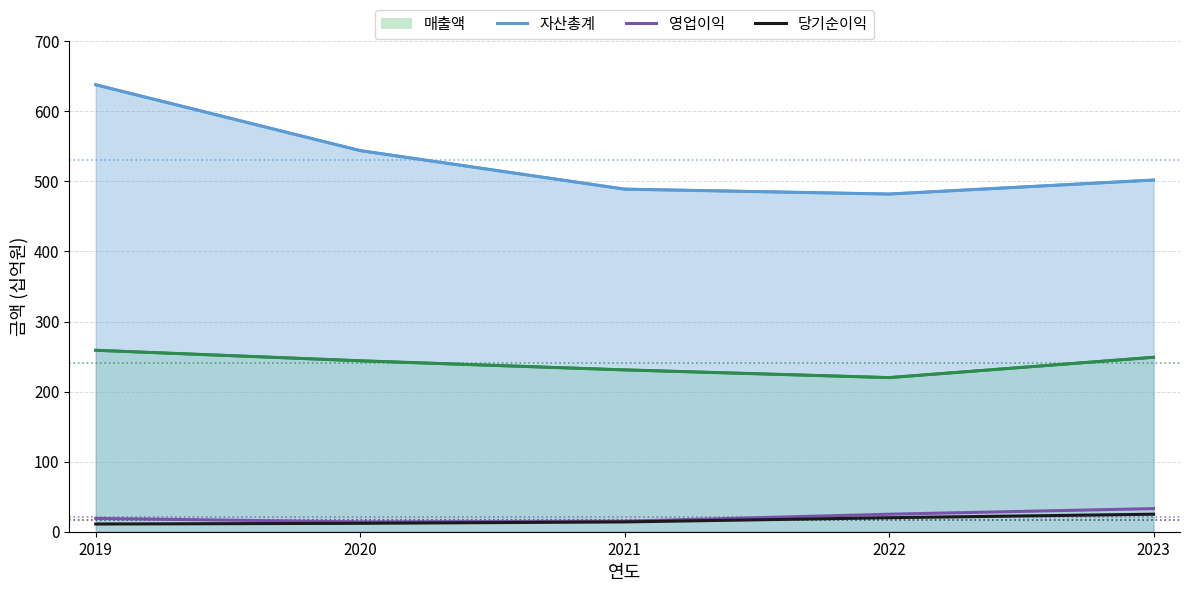

True or false: 영업이익 and 당기순이익 cross at least once.

False